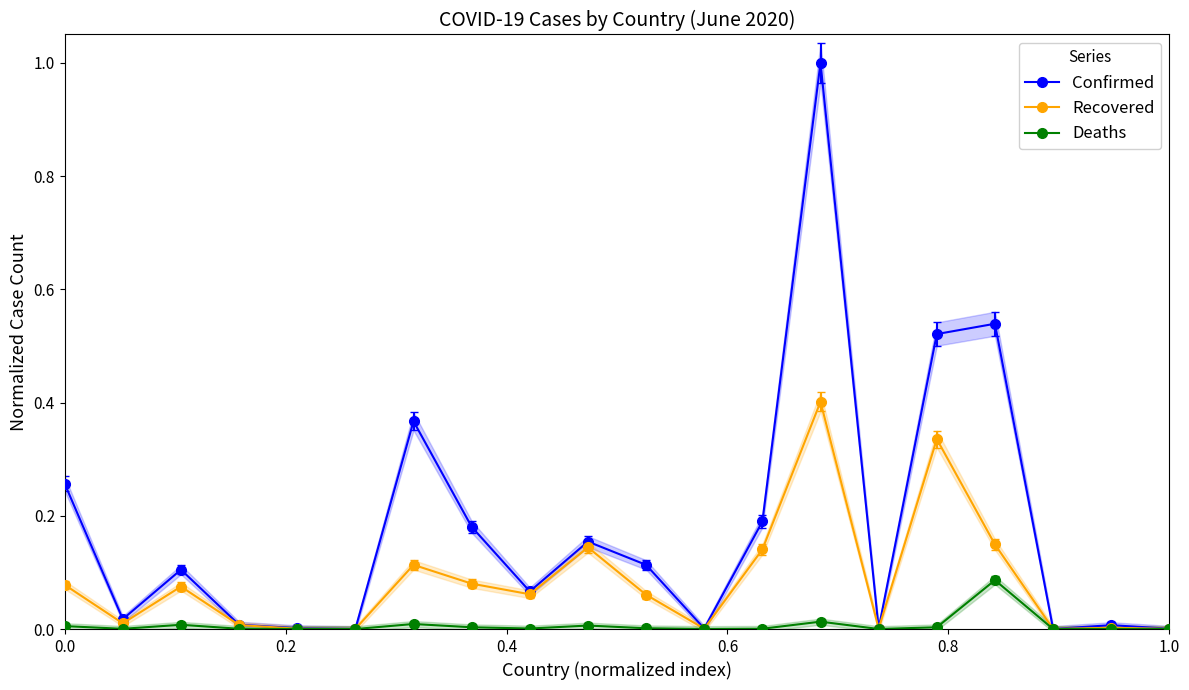

True or false: Confirmed has more than 1 points higher than both neighbors.

True